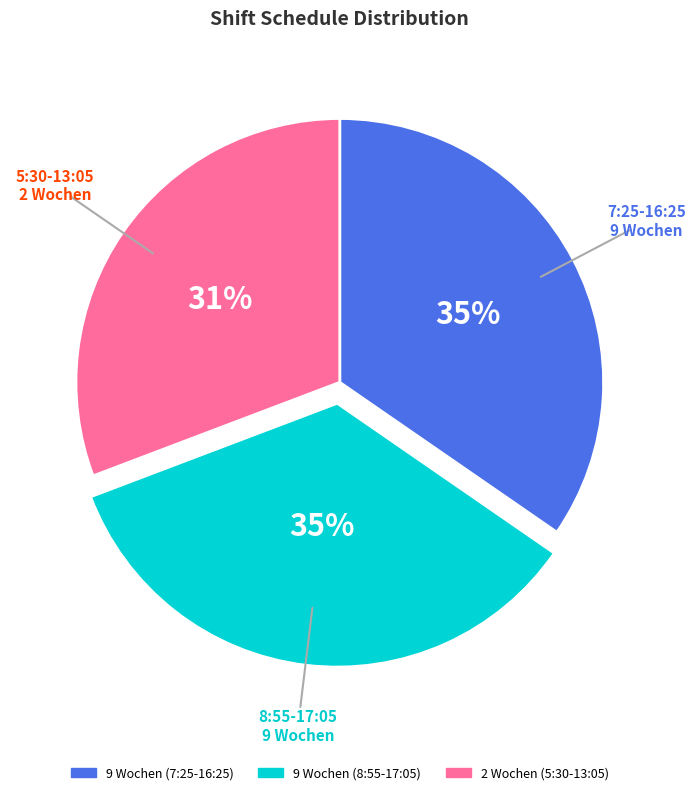

Does 2 Wochen (5:30-13:05) represent more than half of the total?

No